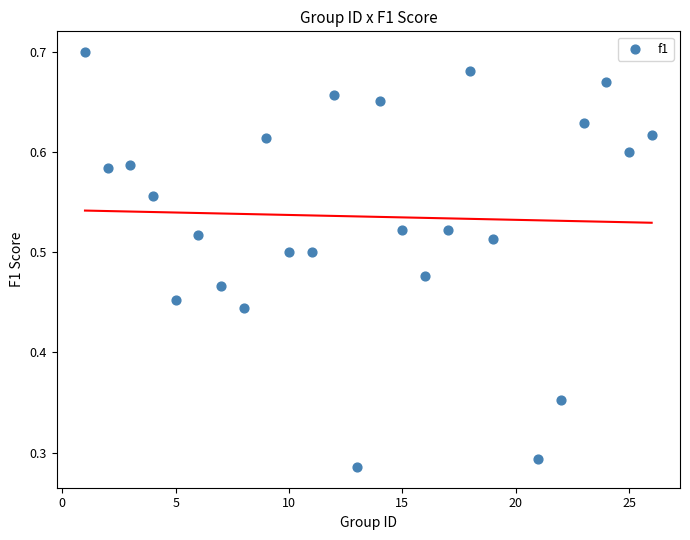

What is the range of X values (max minus min)?

25.0